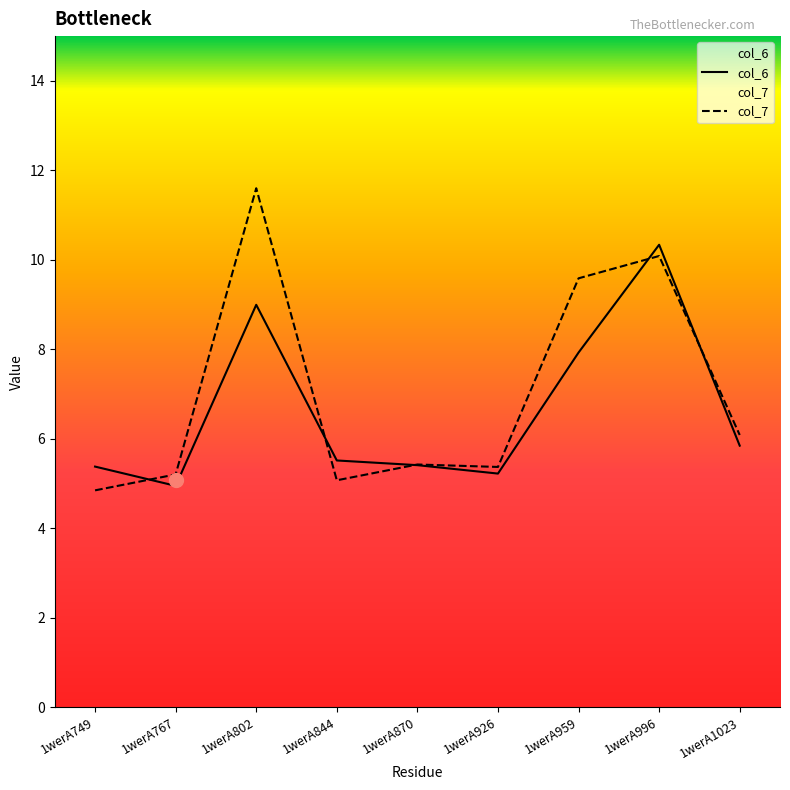

Reading left to right, transcribe all the data shown in this chart.

col_6: 5.4	4.9	9.0	5.5	5.4	5.2	7.9	10.3	5.8
col_7: 4.8	5.2	11.6	5.1	5.4	5.4	9.6	10.1	6.1